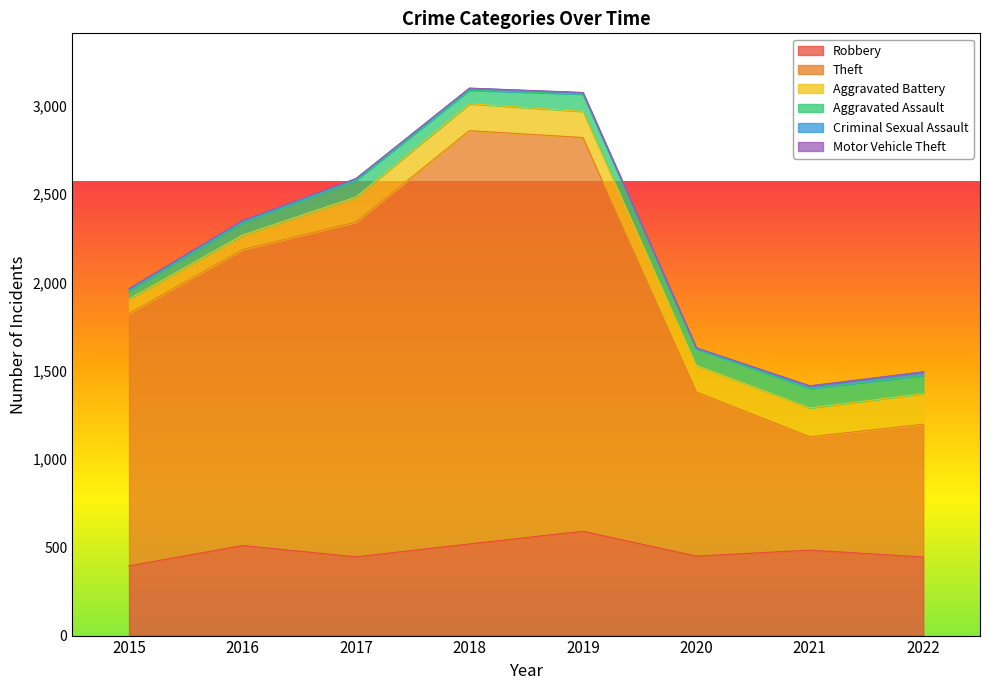

What is the total value across all series at 2021?

1415